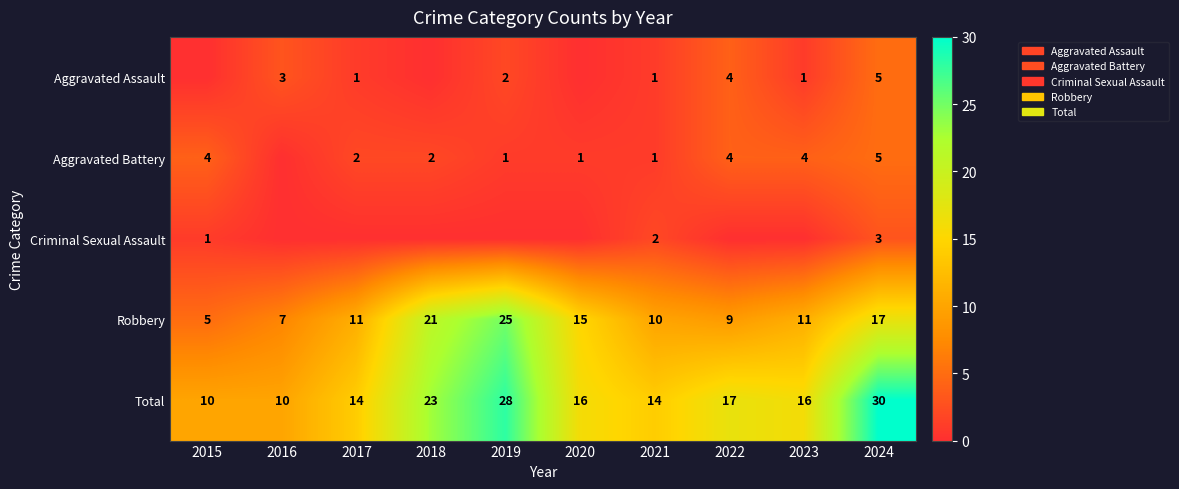

What is the maximum value for Robbery?

25